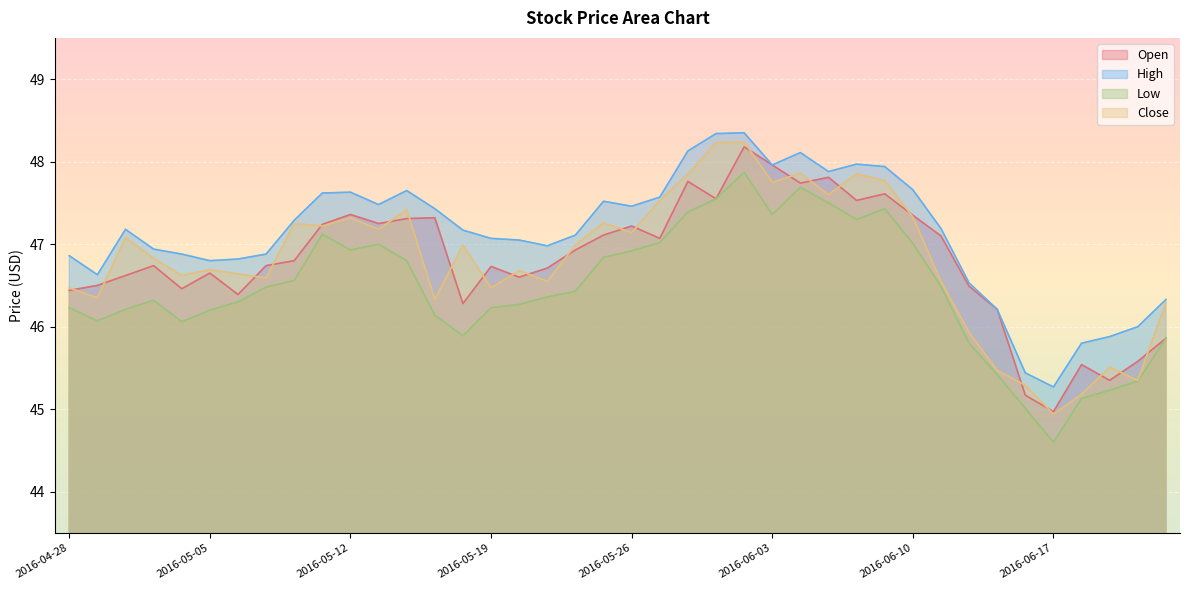

How many interior local valleys does the High series have?

8